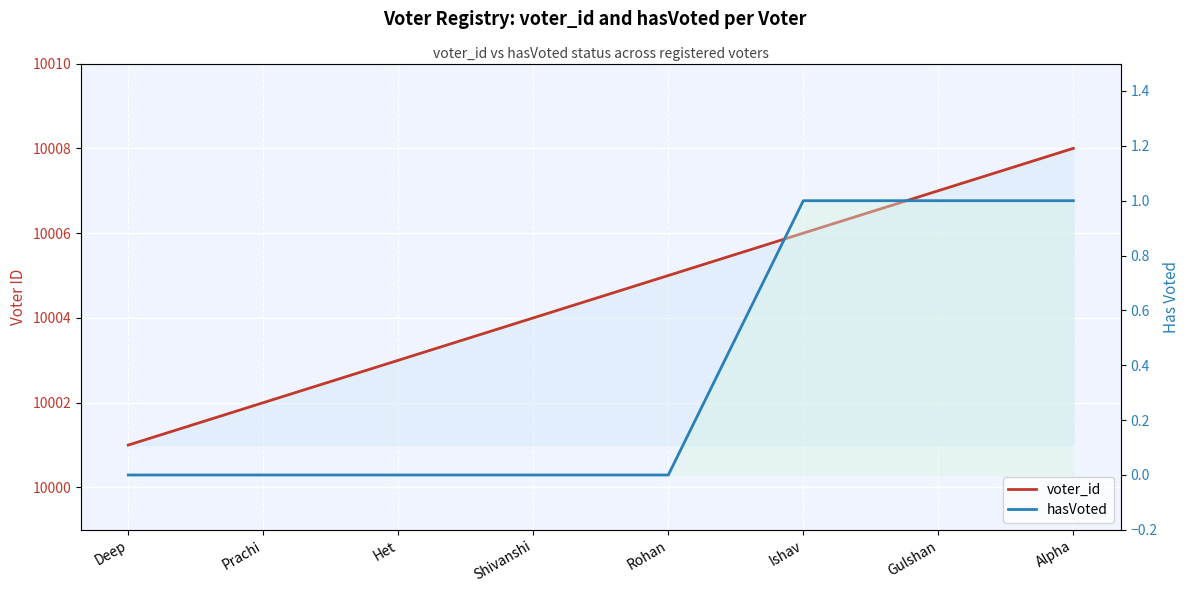

Which label corresponds to the largest value in the chart?

Alpha